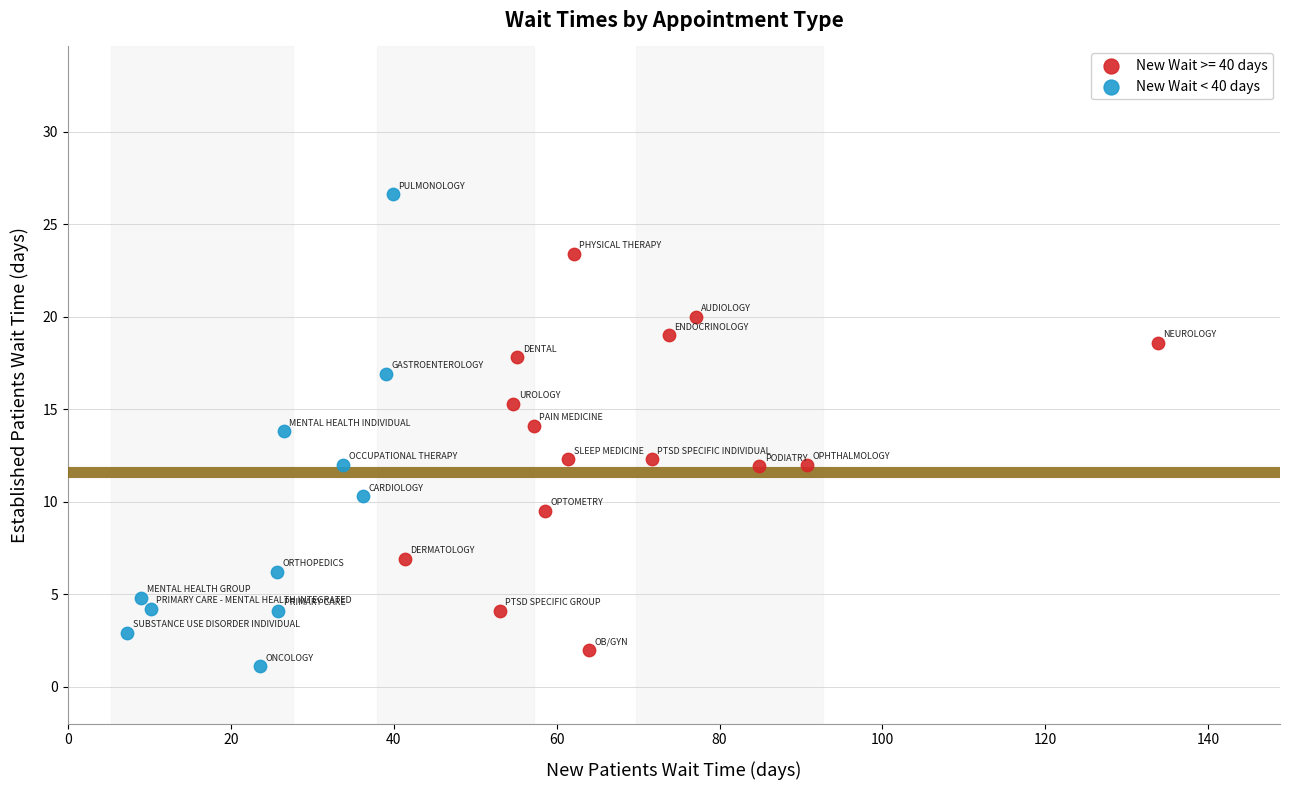

Which series contains the highest Y value?

New Wait < 40 days